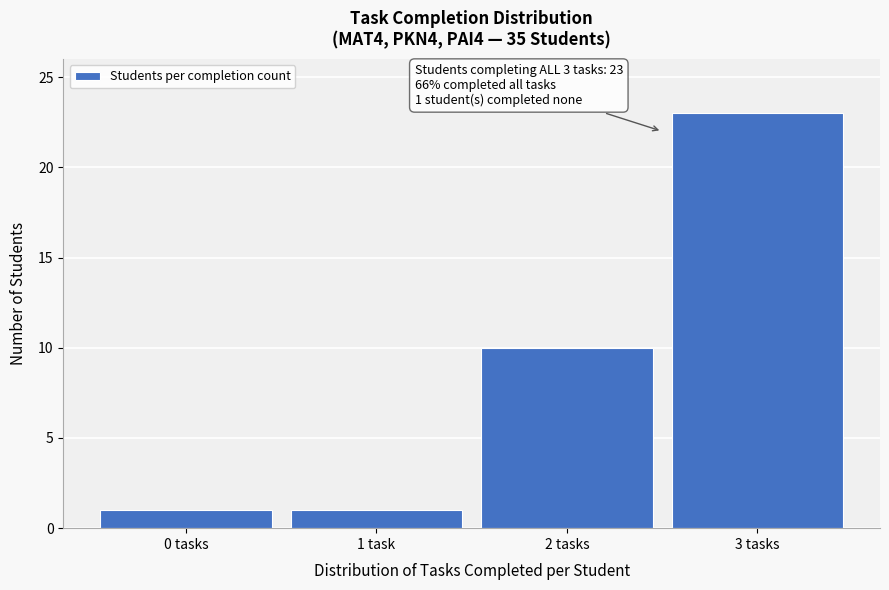

Reading right to left, list all the values displayed in this chart.

23	10	1	1